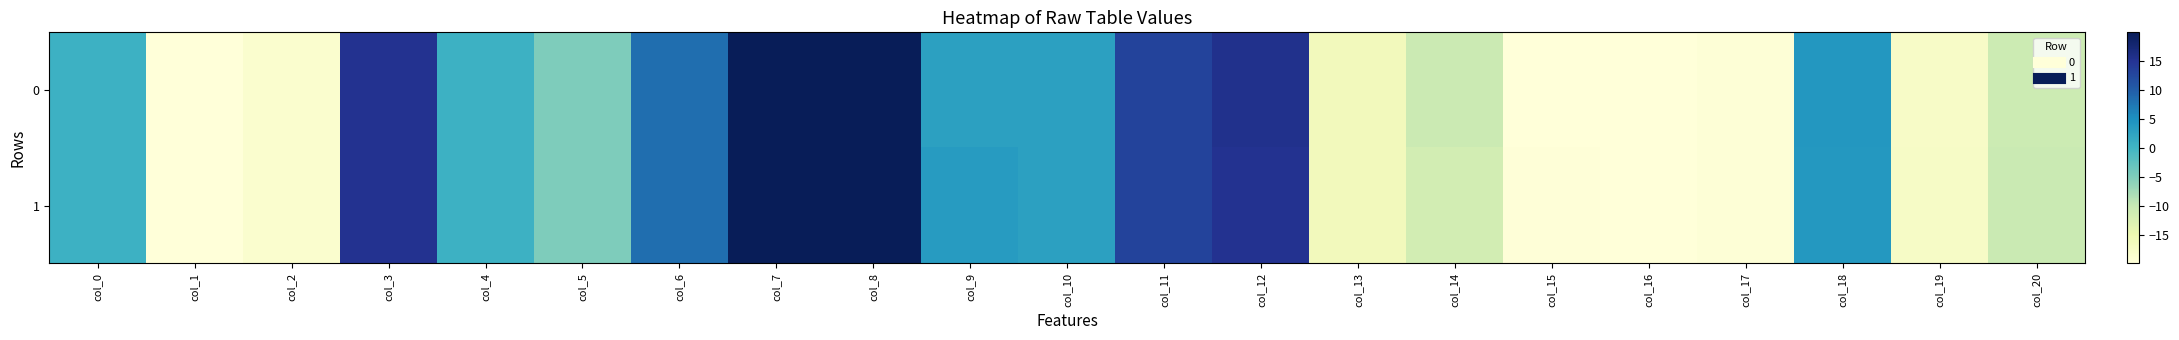

Reading left to right, what are all the values shown in this chart?

0: col_0=0.5	col_1=-19.8	col_2=-18.7	col_3=15.2	col_4=0.6	col_5=-4.9	col_6=8.3	col_7=19.9	col_8=19.9	col_9=2.9	col_10=2.9	col_11=13.0	col_12=15.6	col_13=-16.3	col_14=-10.5	col_15=-19.9	col_16=-20.0	col_17=-19.6	col_18=4.1	col_19=-17.7	col_20=-10.7
1: col_0=0.5	col_1=-19.9	col_2=-18.7	col_3=15.2	col_4=0.6	col_5=-4.9	col_6=8.3	col_7=19.9	col_8=19.9	col_9=3.4	col_10=2.9	col_11=13.0	col_12=15.2	col_13=-16.3	col_14=-11.4	col_15=-19.8	col_16=-20.0	col_17=-19.6	col_18=4.0	col_19=-17.6	col_20=-10.3